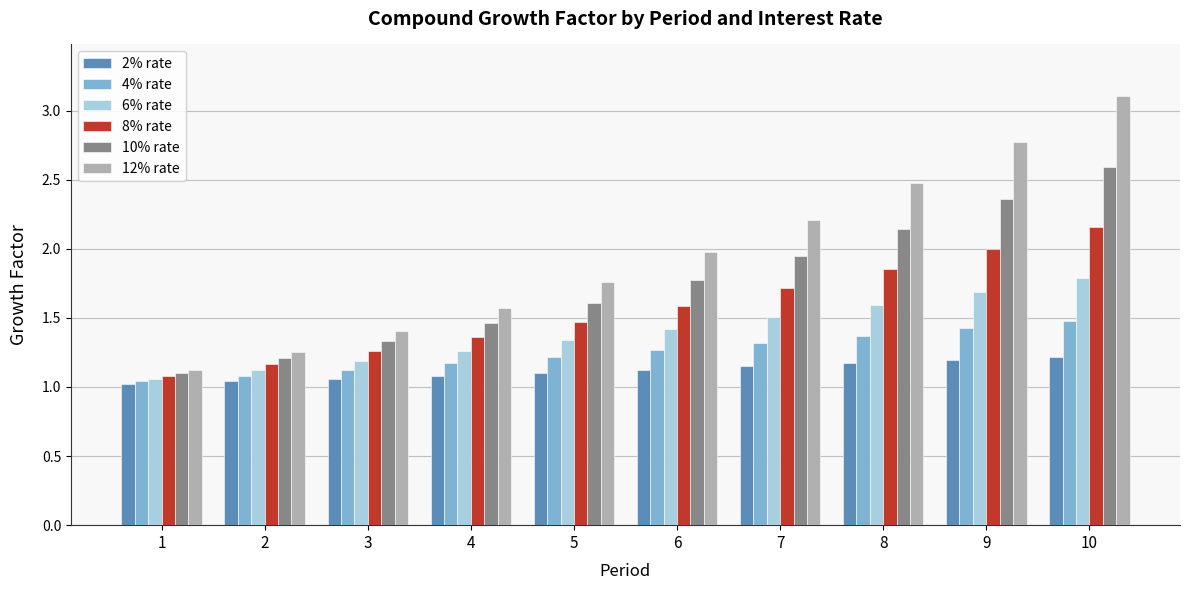

What value does the 8% rate series have at 2?

1.2